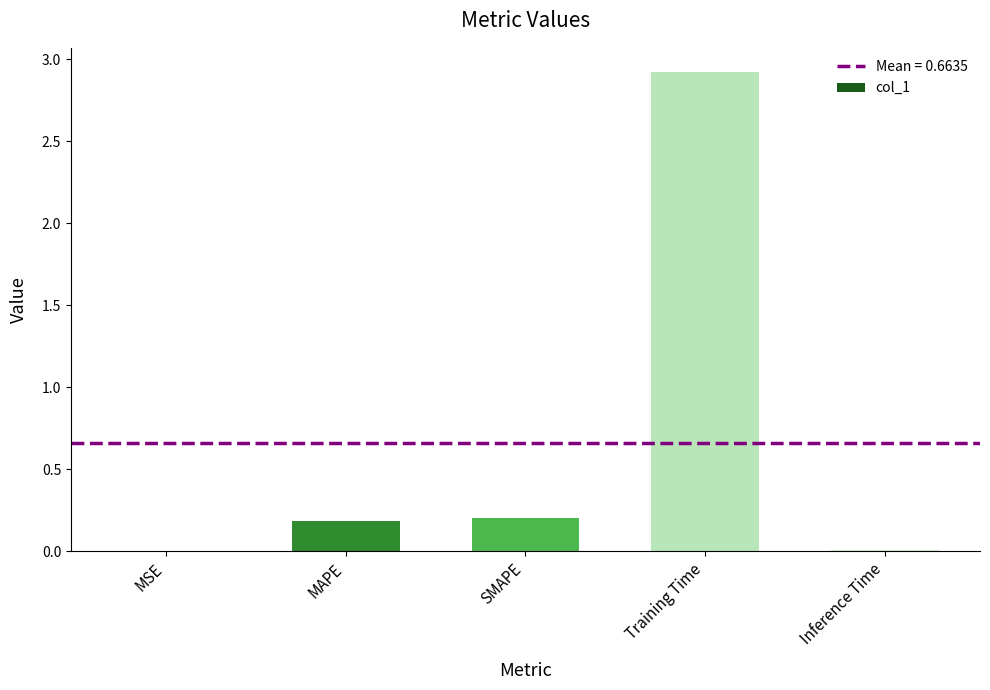

The chart shows a value of 0.0 at MSE. True or false?

True